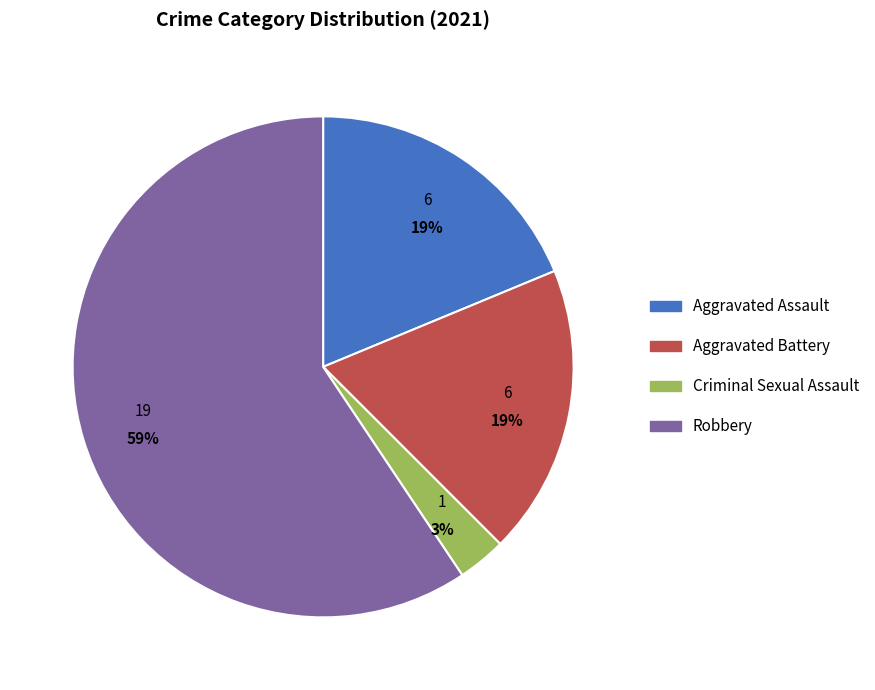

To the nearest percent, what portion does Robbery represent?

59%